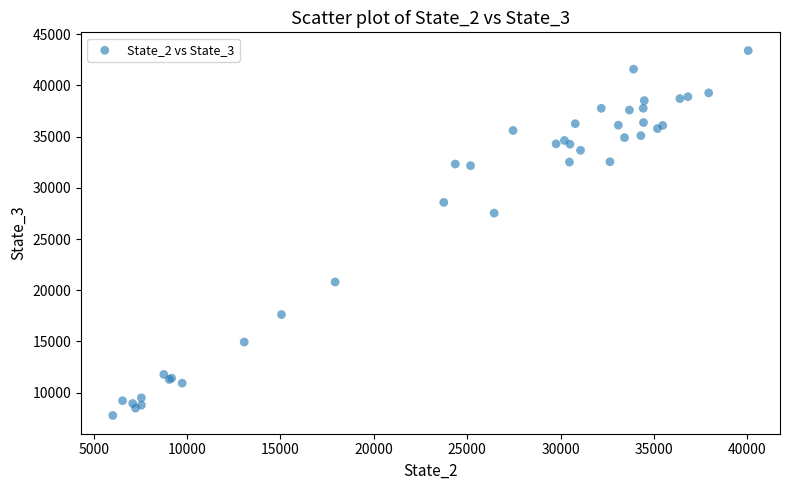

What Y value in the scatter plot is closest to 25588?

27534.8